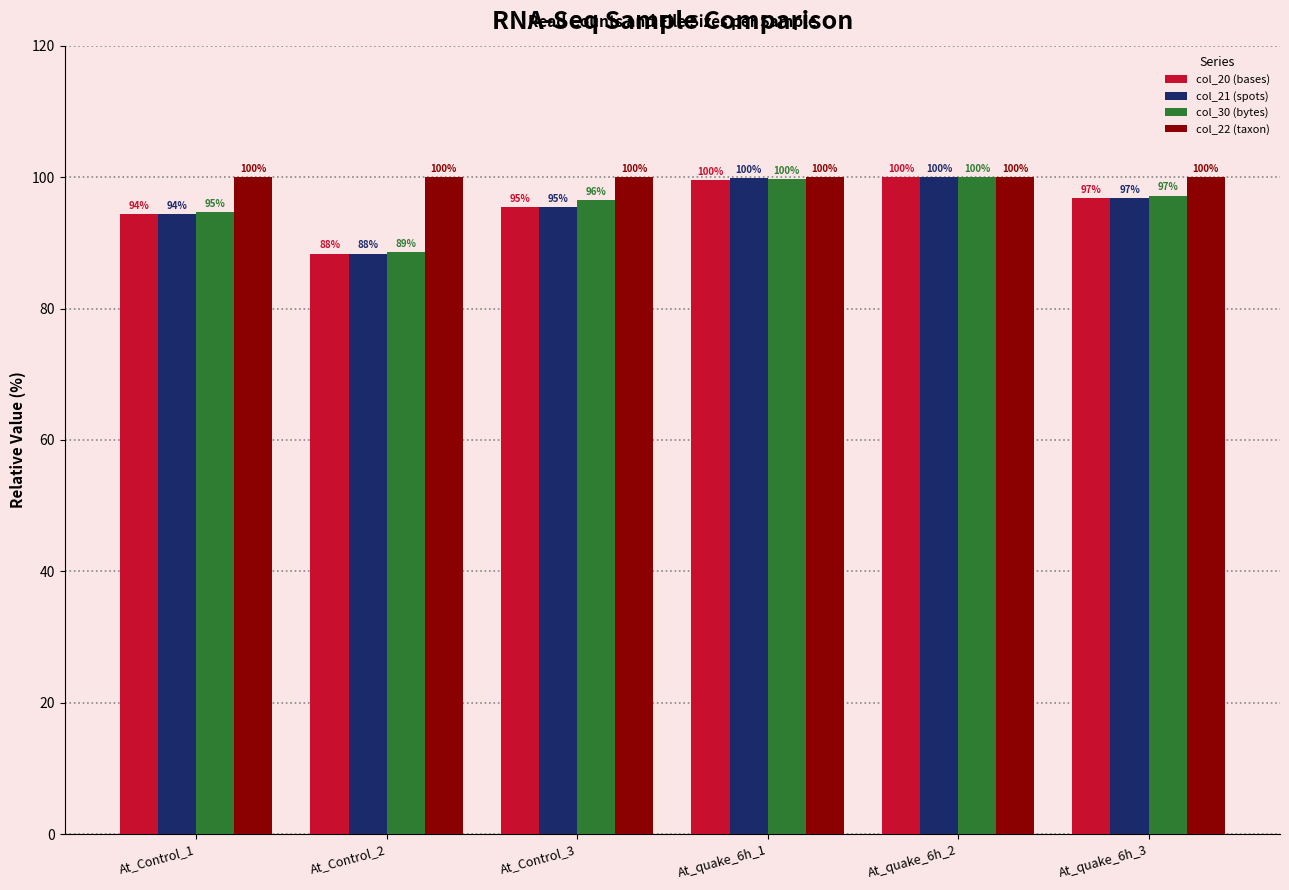

What is the value of the col_21 (spots) bar at the 1st from the left?

94.4